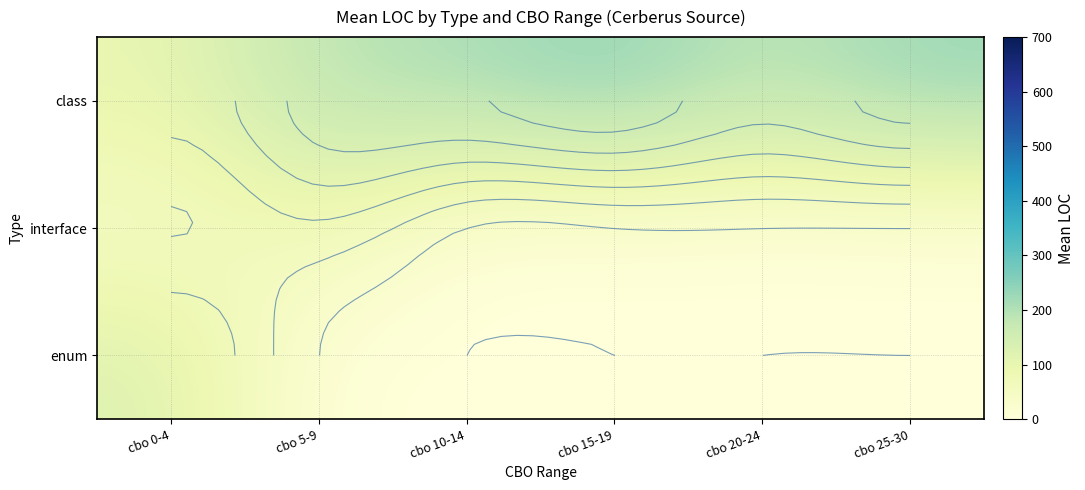

What is the greatest value displayed?

243.0